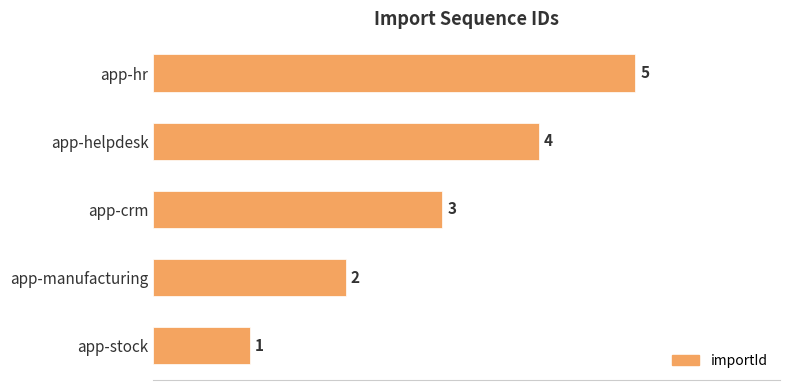

List the labels in order of value, smallest first.

app-stock, app-manufacturing, app-crm, app-helpdesk, app-hr